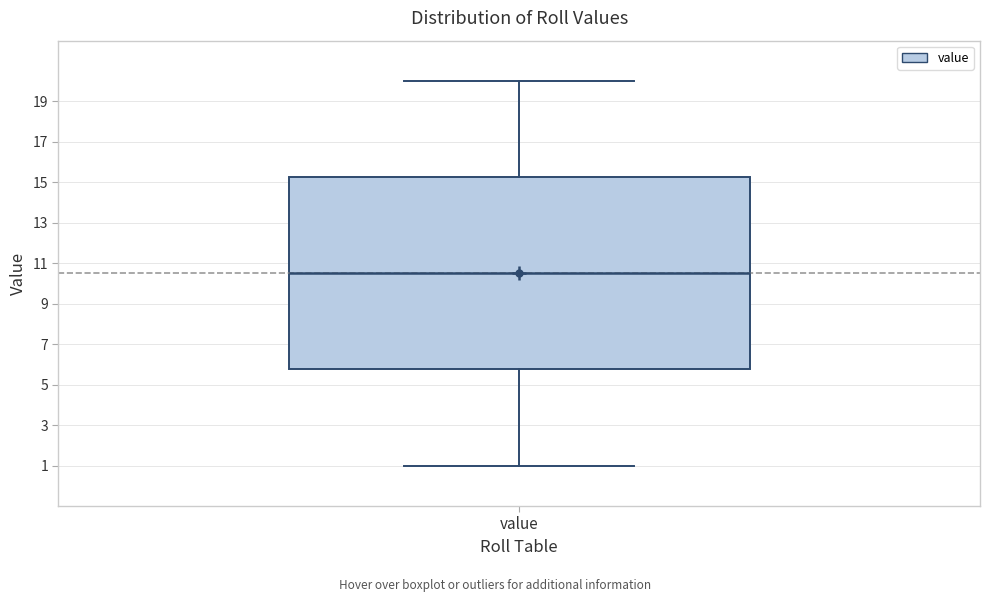

Where is the lower edge of the box for value on the y-axis? The values are not printed on the chart, so give them approximately, as read against the axis.

5.8